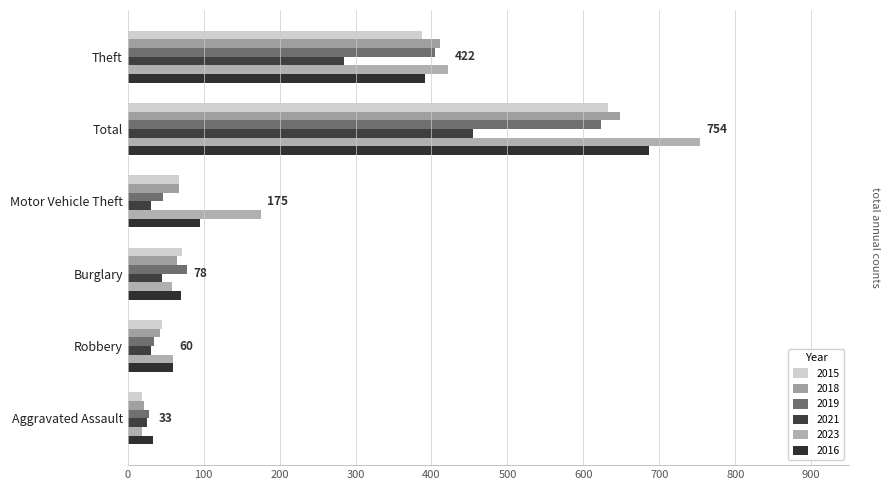

Count the number of data series in this chart.

6